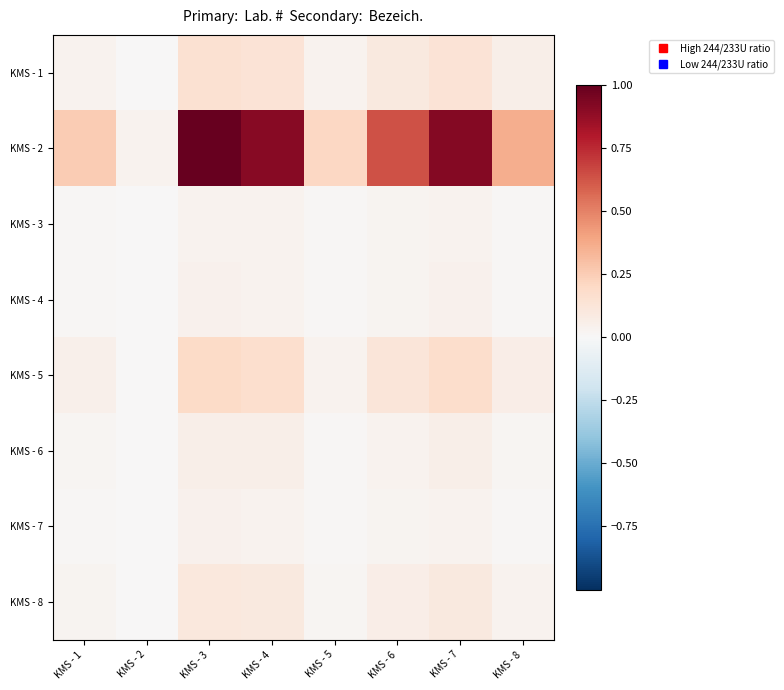

Reading right to left, transcribe all the data shown in this chart.

KMS - 1: KMS - 8=0.1	KMS - 7=0.1	KMS - 6=0.1	KMS - 5=0.0	KMS - 4=0.1	KMS - 3=0.2	KMS - 2=0.0	KMS - 1=0.0
KMS - 2: KMS - 8=0.4	KMS - 7=0.9	KMS - 6=0.6	KMS - 5=0.2	KMS - 4=0.9	KMS - 3=1.0	KMS - 2=0.0	KMS - 1=0.3
KMS - 3: KMS - 8=0.0	KMS - 7=0.0	KMS - 6=0.0	KMS - 5=0.0	KMS - 4=0.0	KMS - 3=0.0	KMS - 2=0.0	KMS - 1=0.0
KMS - 4: KMS - 8=0.0	KMS - 7=0.0	KMS - 6=0.0	KMS - 5=0.0	KMS - 4=0.0	KMS - 3=0.0	KMS - 2=0.0	KMS - 1=0.0
KMS - 5: KMS - 8=0.1	KMS - 7=0.2	KMS - 6=0.1	KMS - 5=0.0	KMS - 4=0.2	KMS - 3=0.2	KMS - 2=0.0	KMS - 1=0.0
KMS - 6: KMS - 8=0.0	KMS - 7=0.1	KMS - 6=0.0	KMS - 5=0.0	KMS - 4=0.1	KMS - 3=0.1	KMS - 2=0.0	KMS - 1=0.0
KMS - 7: KMS - 8=0.0	KMS - 7=0.0	KMS - 6=0.0	KMS - 5=0.0	KMS - 4=0.0	KMS - 3=0.0	KMS - 2=0.0	KMS - 1=0.0
KMS - 8: KMS - 8=0.0	KMS - 7=0.1	KMS - 6=0.1	KMS - 5=0.0	KMS - 4=0.1	KMS - 3=0.1	KMS - 2=0.0	KMS - 1=0.0